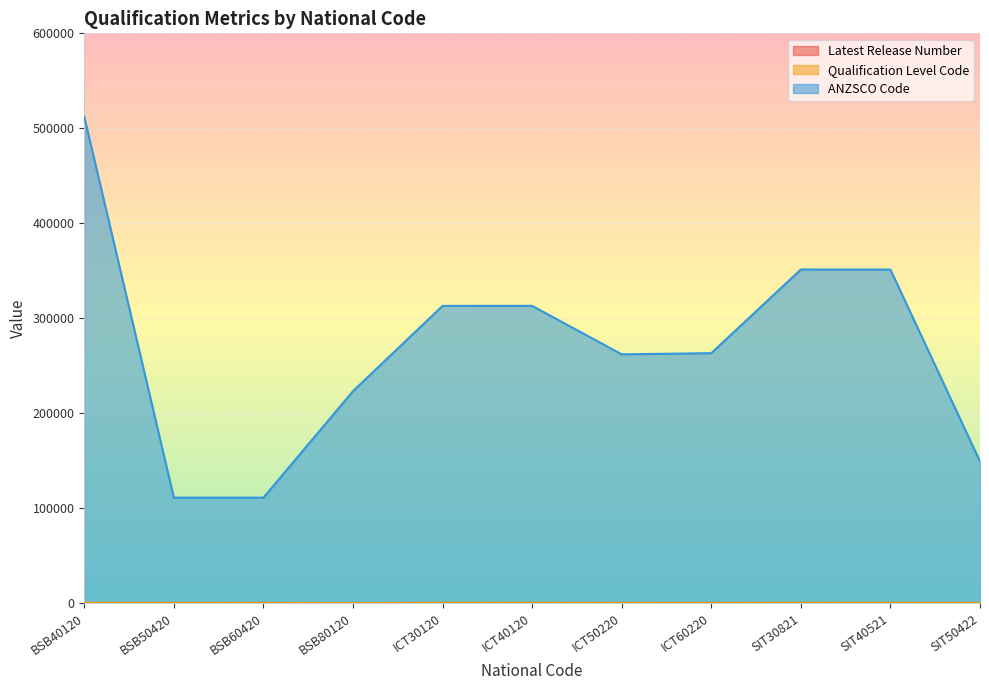

How many distinct data groups are displayed?

3